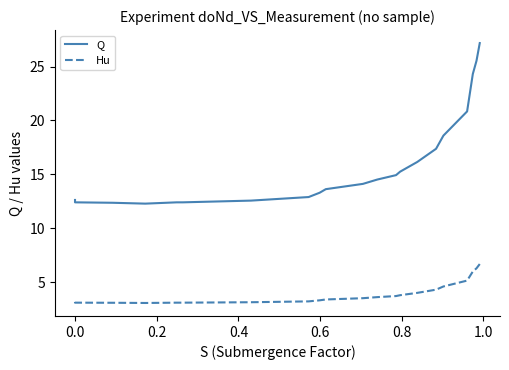

How many lines are shown in the chart?

2